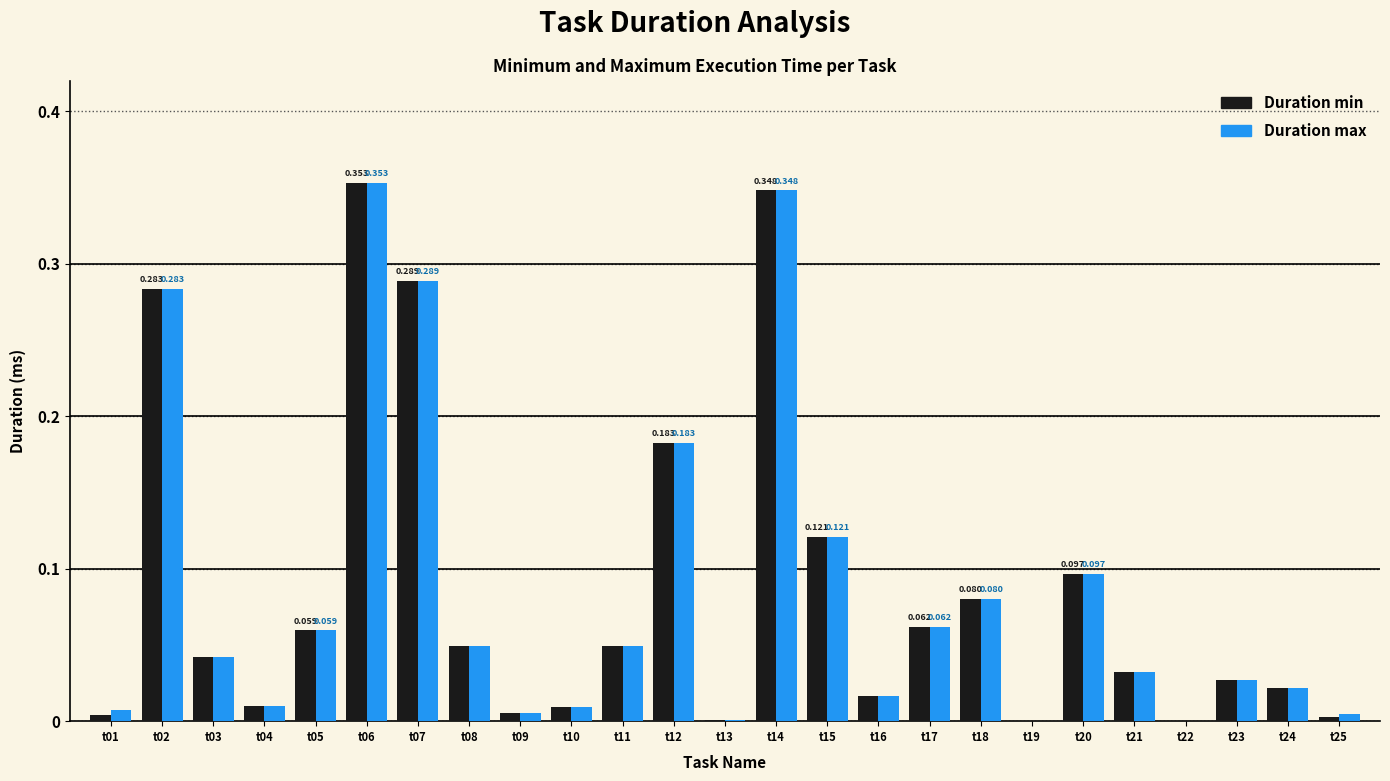

Is the value of Duration min at t24 greater than the value of Duration max at t11?

No